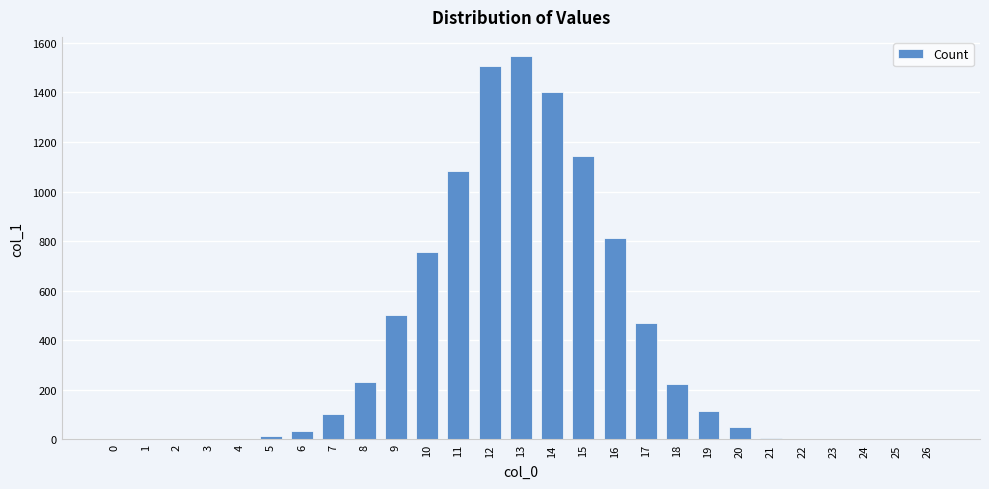

What is the greatest value displayed?

1547